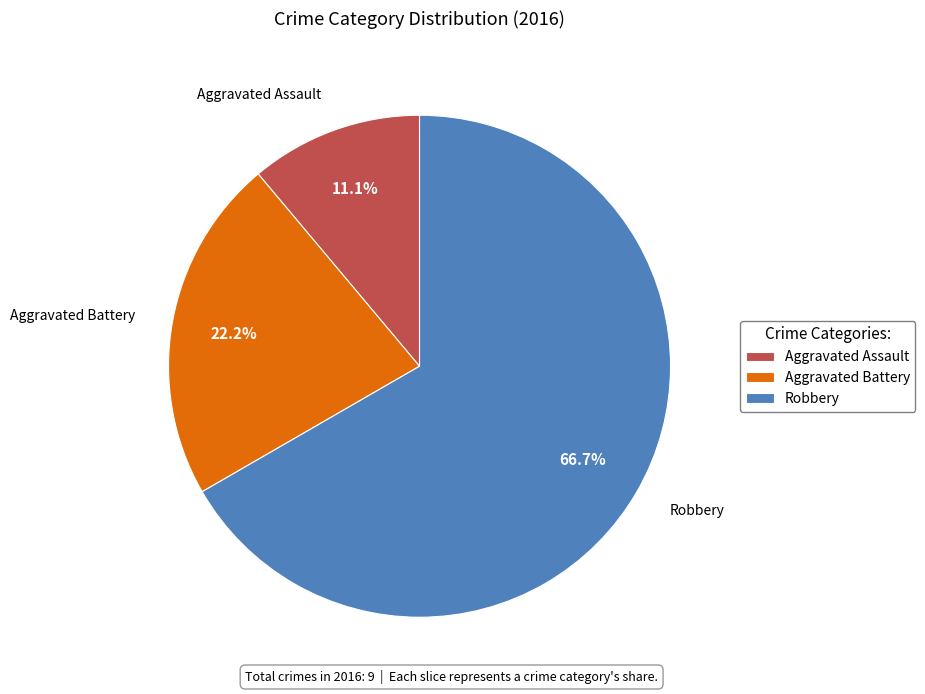

Which slice is the largest?

Robbery